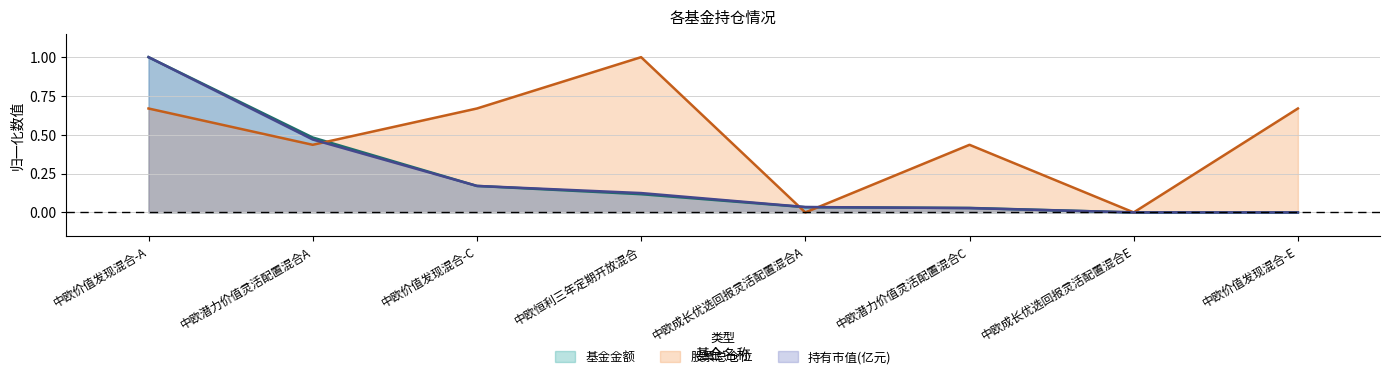

After their last crossing, which series has the higher values: 股票总仓位 or 持有市值(亿元)?

股票总仓位